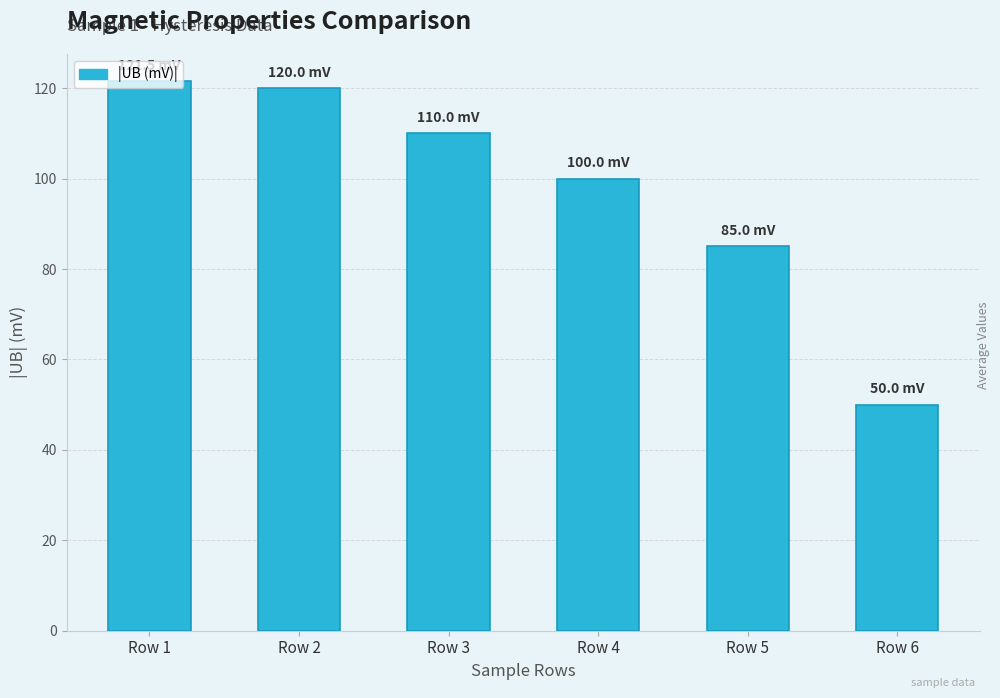

The value at Row 1 is 121.5. True or false?

True